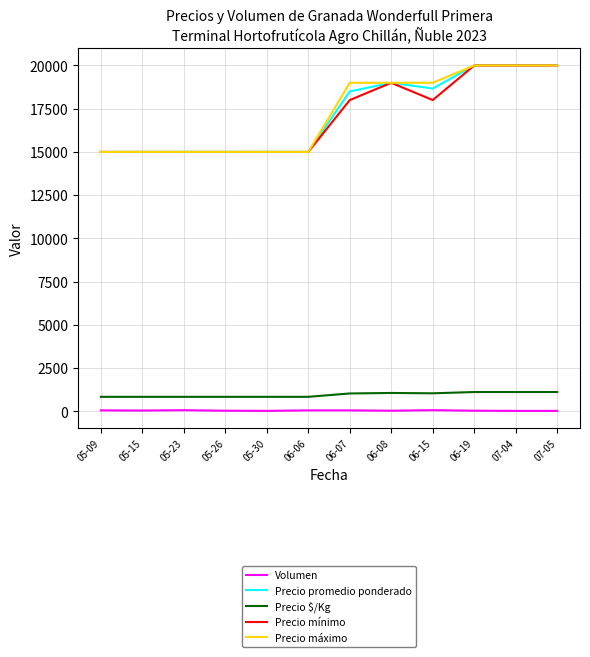

What is the maximum value shown in the chart?

20000